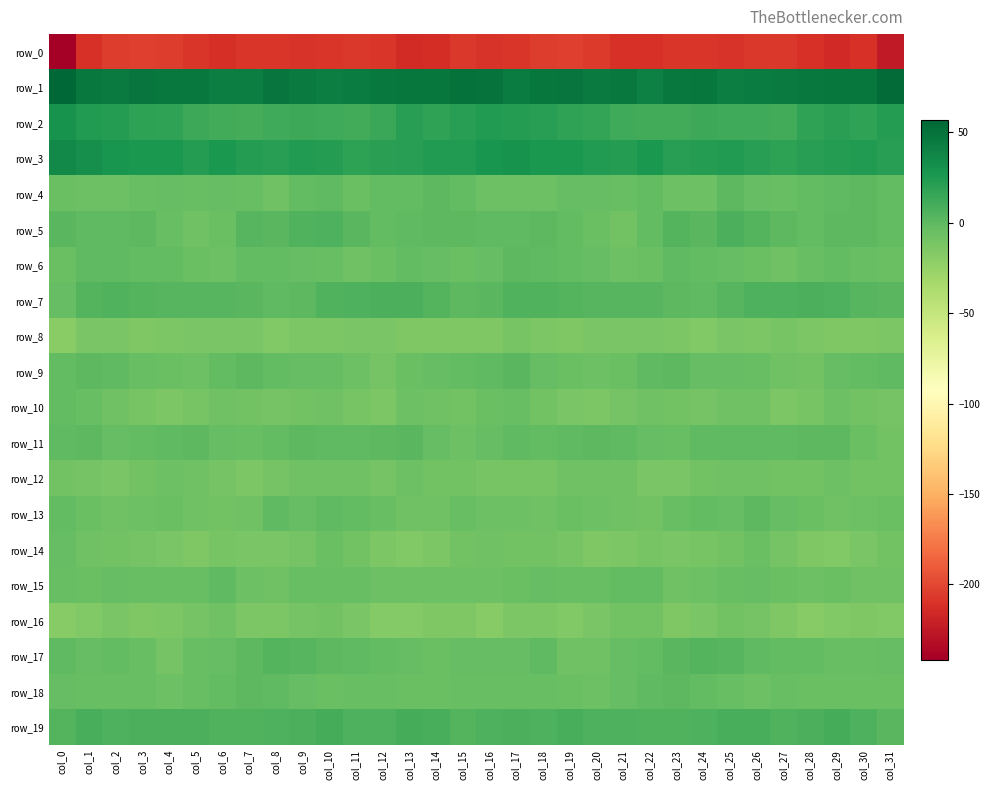

Between col_5 and col_24, which series saw the biggest shift?

row_5